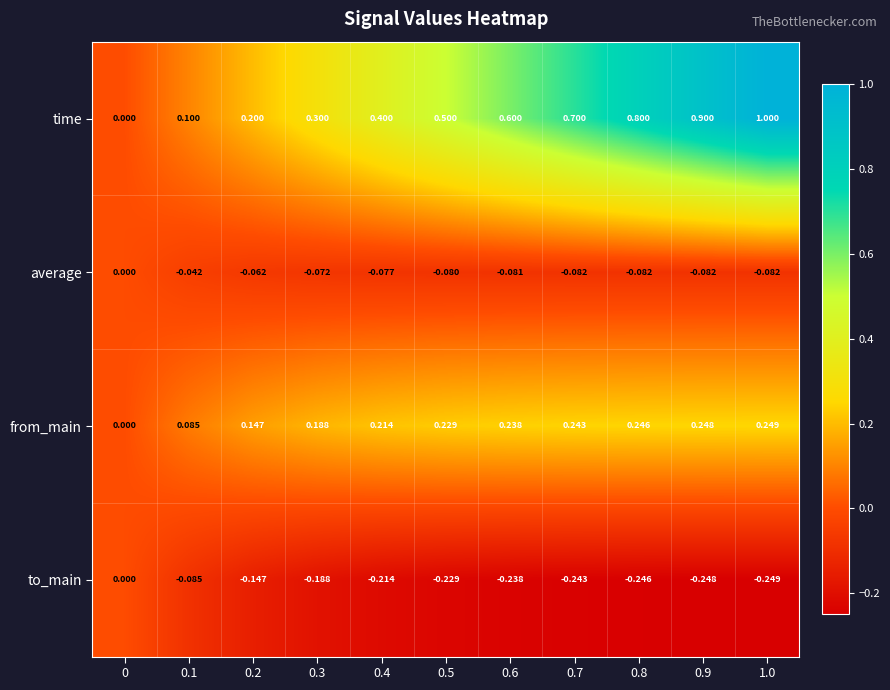

Which category has the lowest value across all series?

1.0